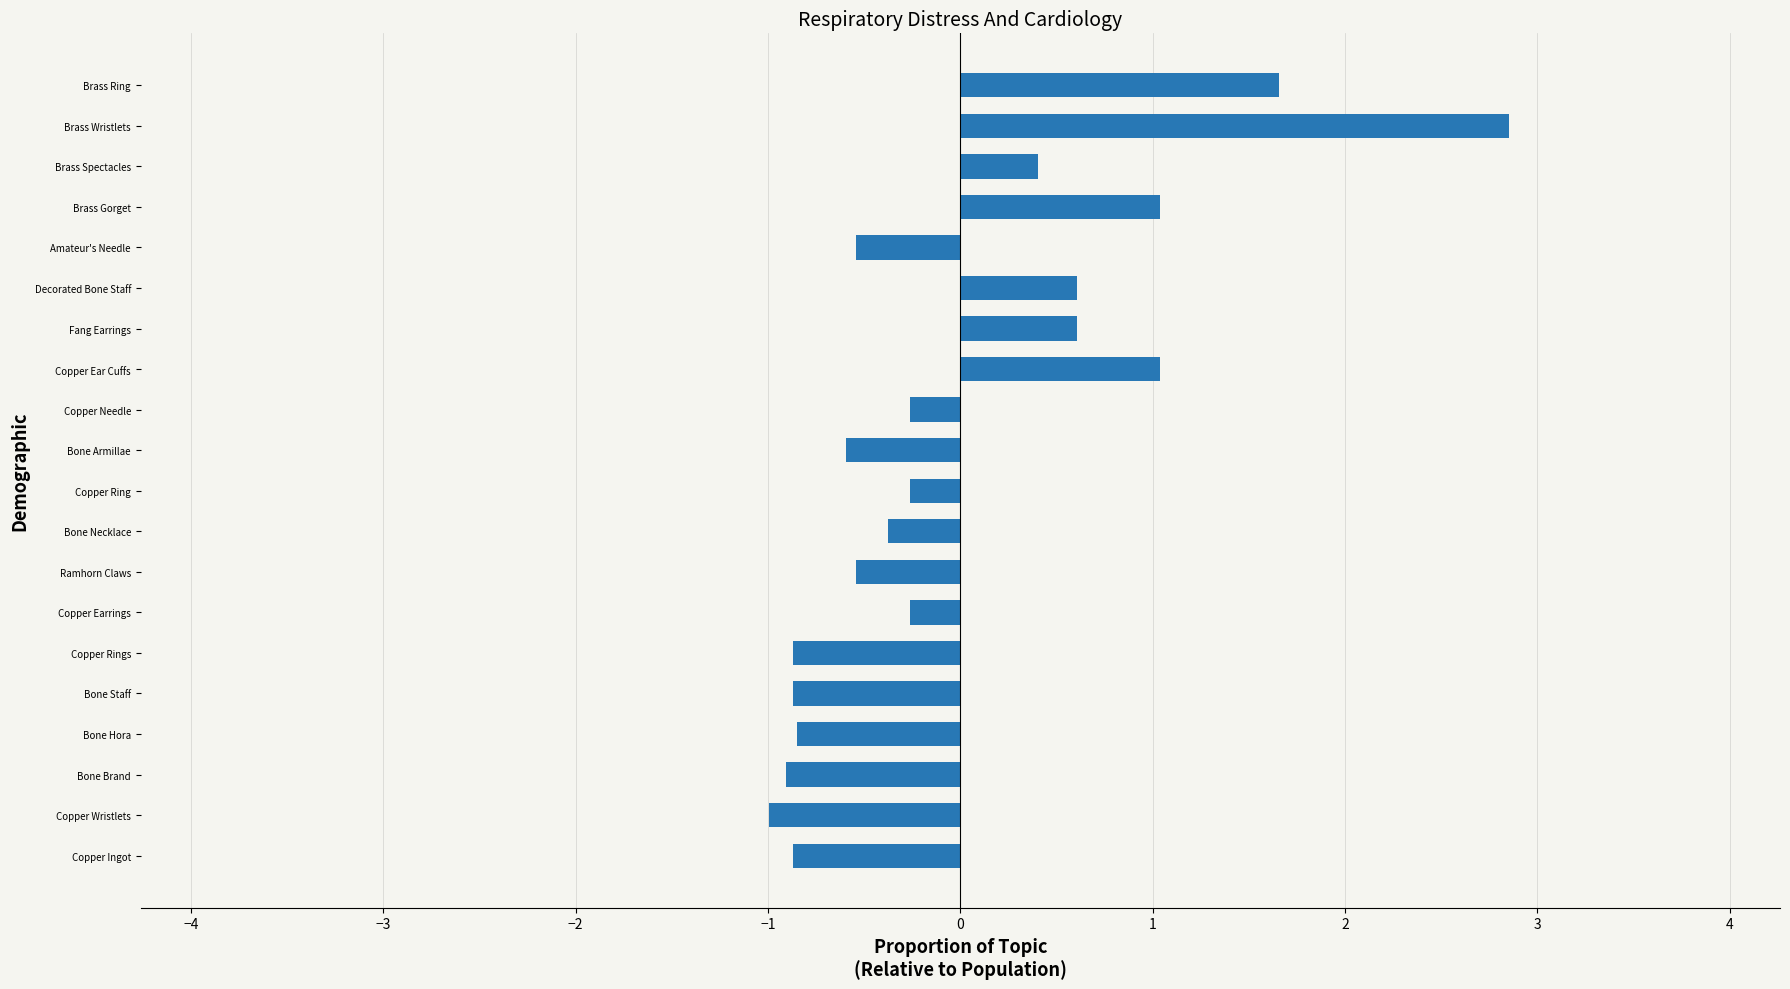

What is the minimum value shown in the chart?

-1.0